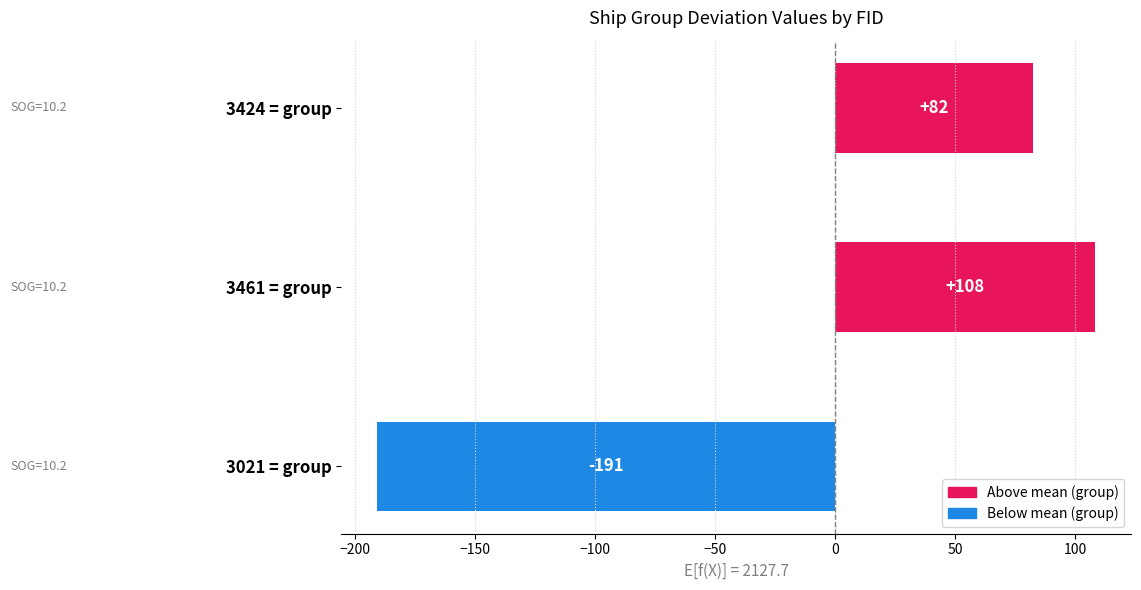

Approximately how many times larger is the value at 3424 = group compared to 3461 = group?

0.8